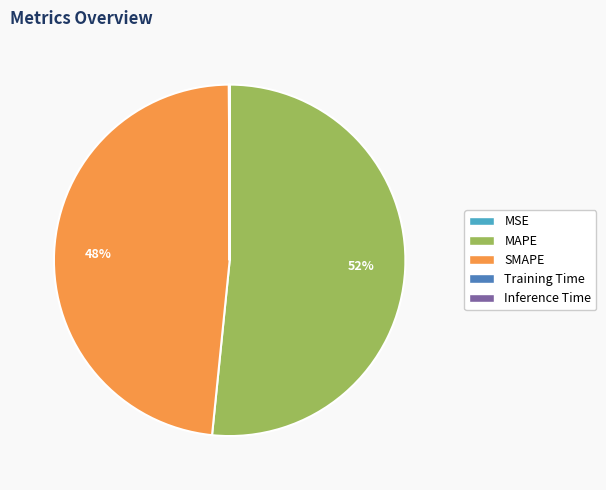

Is MAPE the majority of the pie?

Yes